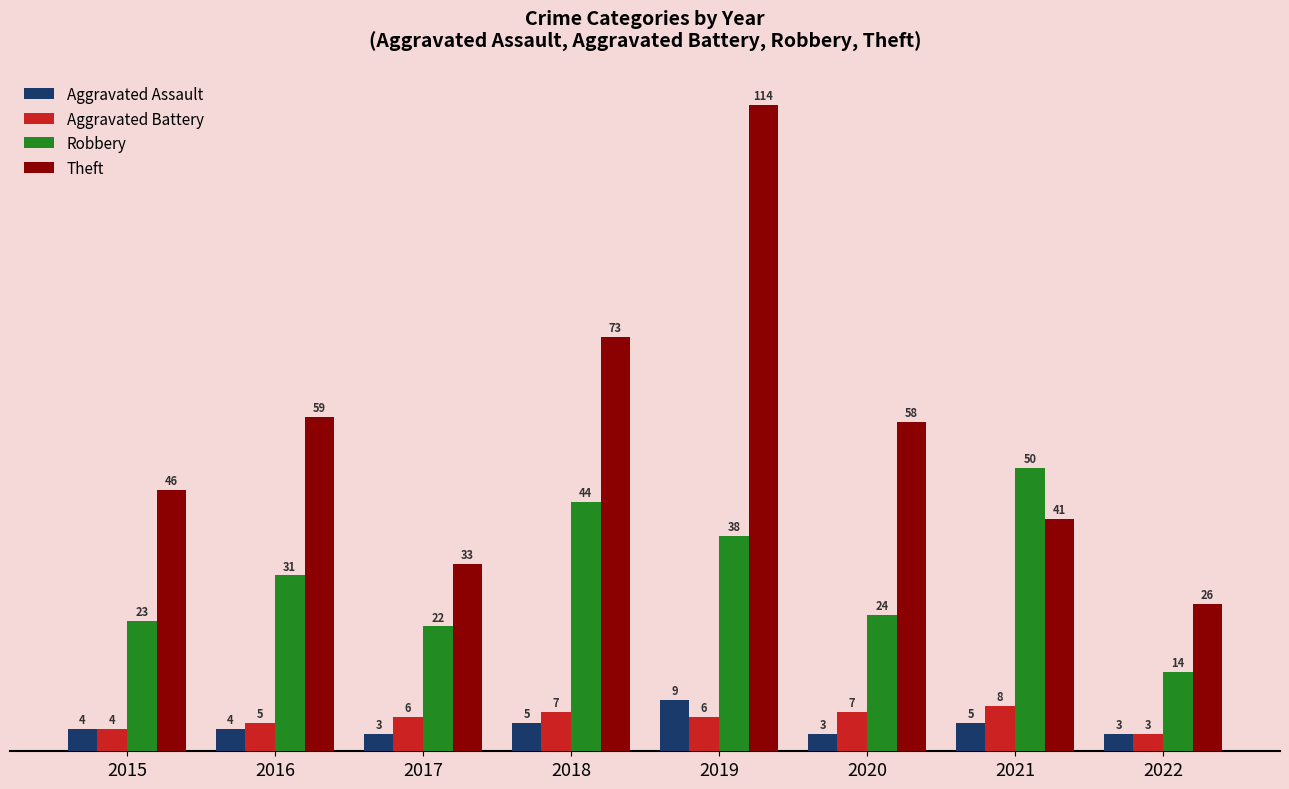

Are the bars horizontal?

No